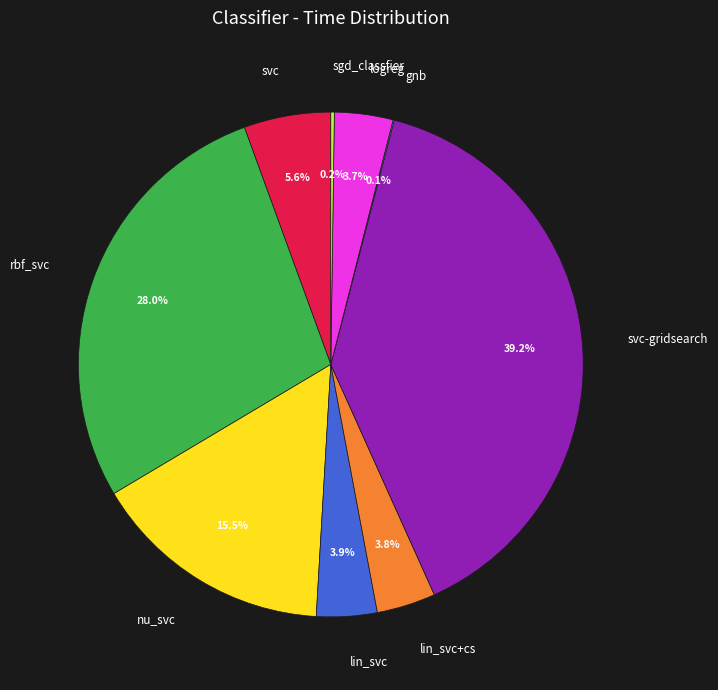

How much of the chart is everything except lin_svc?

96.1%